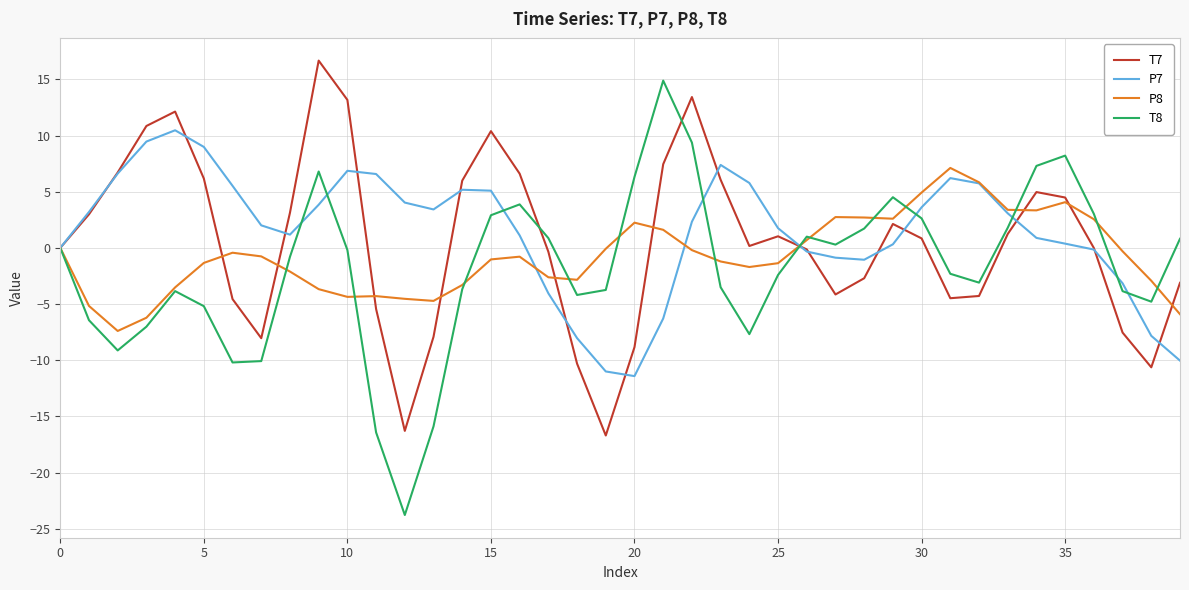

What is the highest value of the P8 series?

7.1